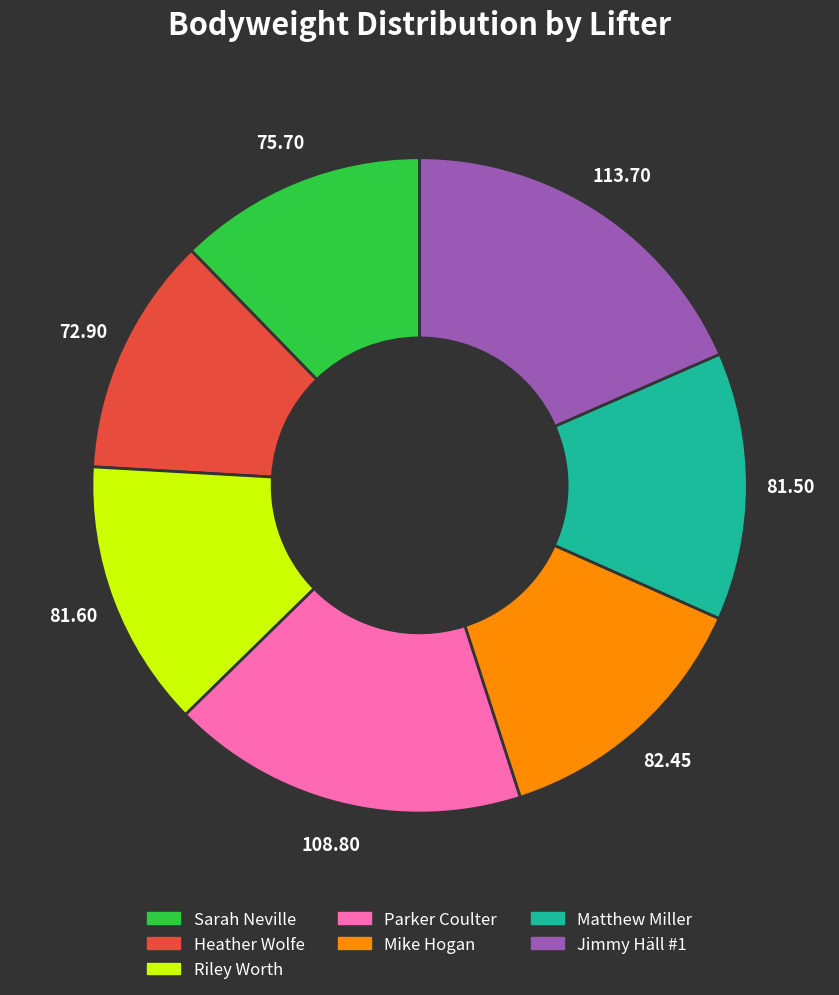

Combined, do Mike Hogan and Sarah Neville account for over 50%?

No